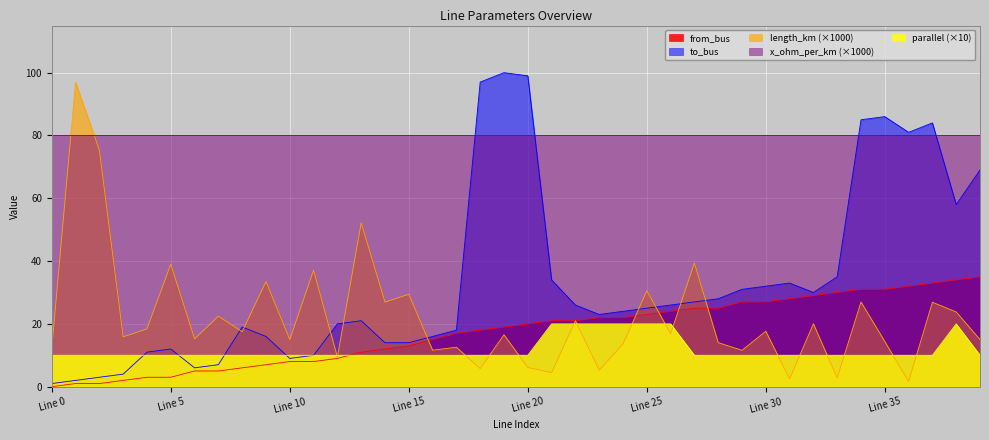

Which series ends up on top after the final intersection of x_ohm_per_km (×1000) and length_km (×1000)?

x_ohm_per_km (×1000)